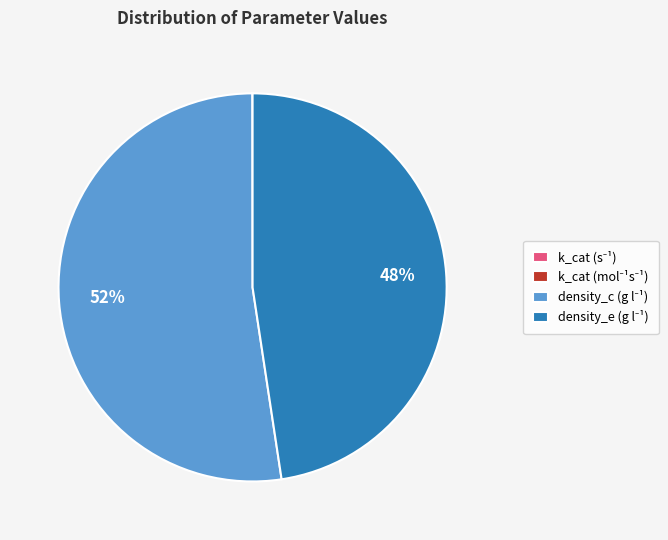

To the nearest percent, what is the difference between the largest and smallest slice percentages?

52%